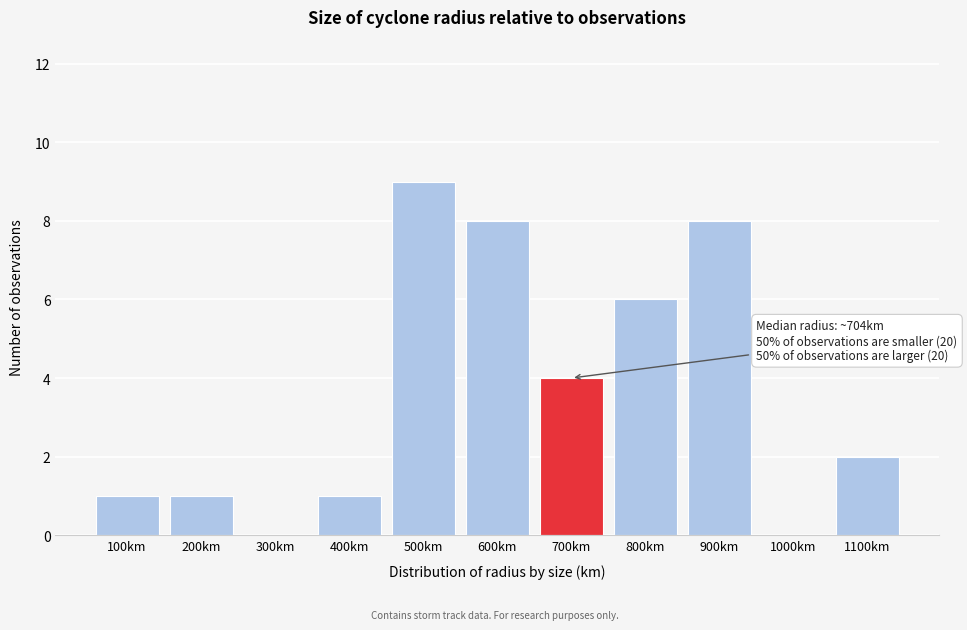

Reading left to right, transcribe all the data shown in this chart.

100km=1	200km=1	300km=0	400km=1	500km=9	600km=8	700km=4	800km=6	900km=8	1000km=0	1100km=2